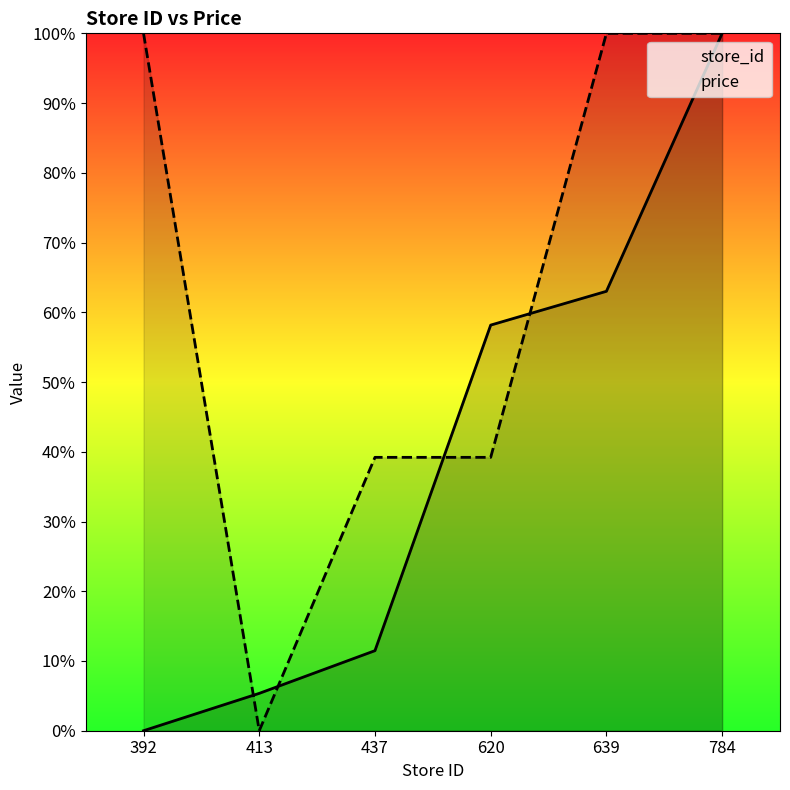

How many data points in store_id are above 58?

3